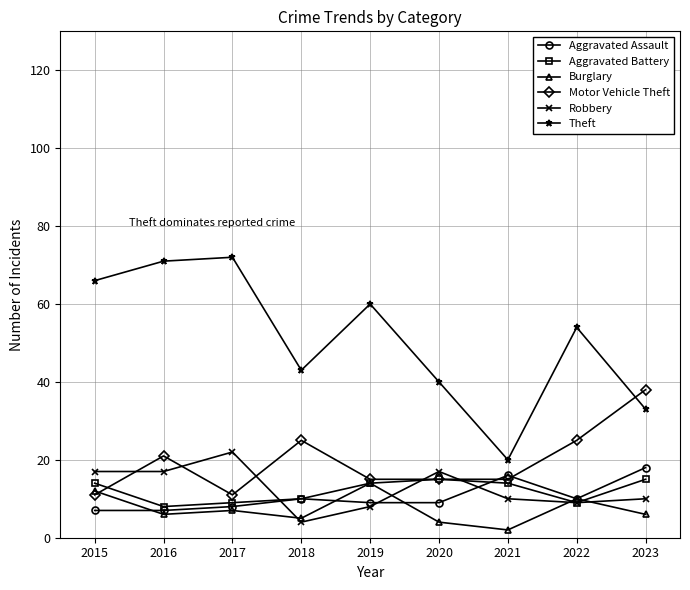

True or false: Theft and Aggravated Battery intersect in this chart.

False